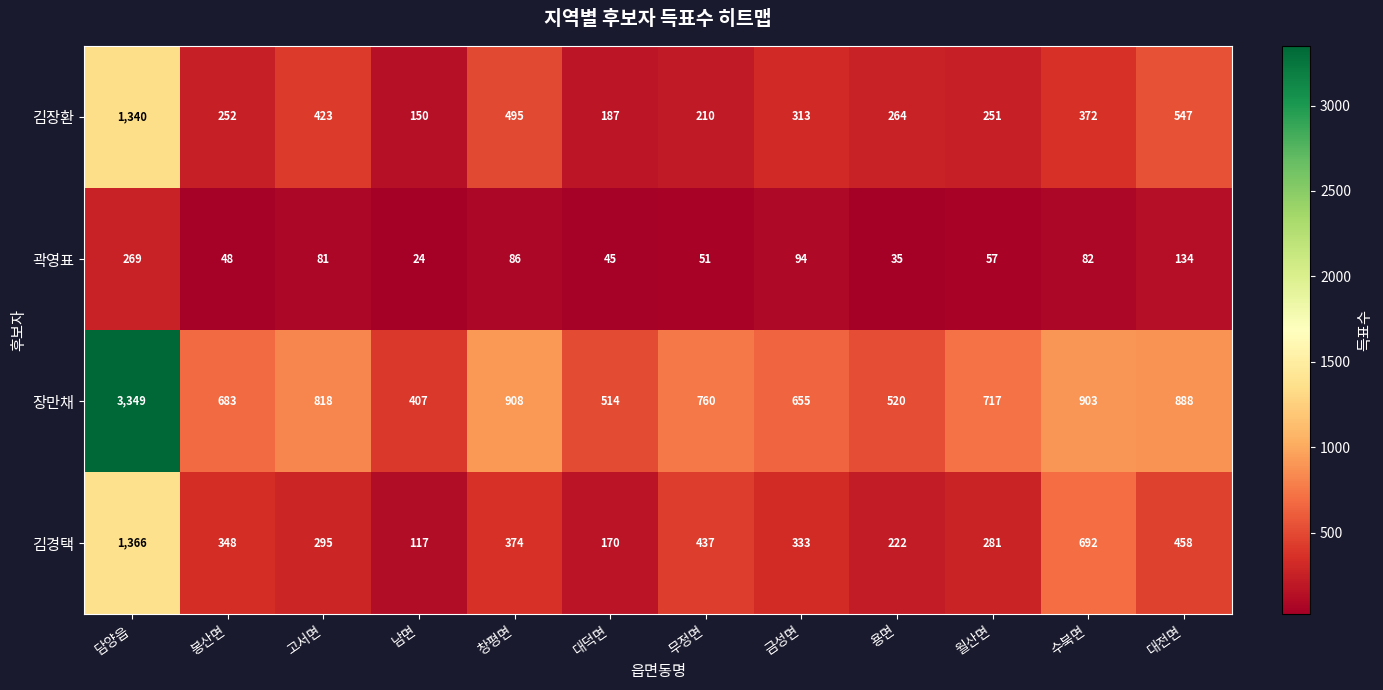

True or false: 김경택 has a value of 333 at 금성면.

True